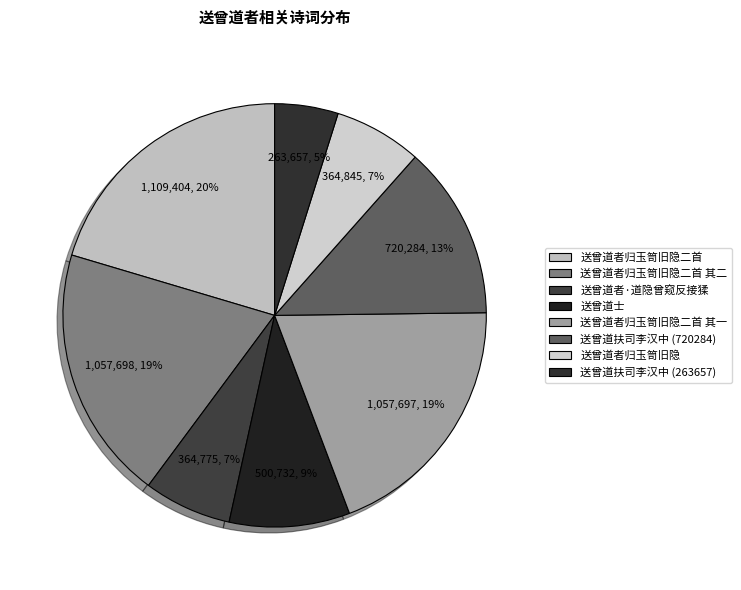

How many slices are in this pie chart?

8